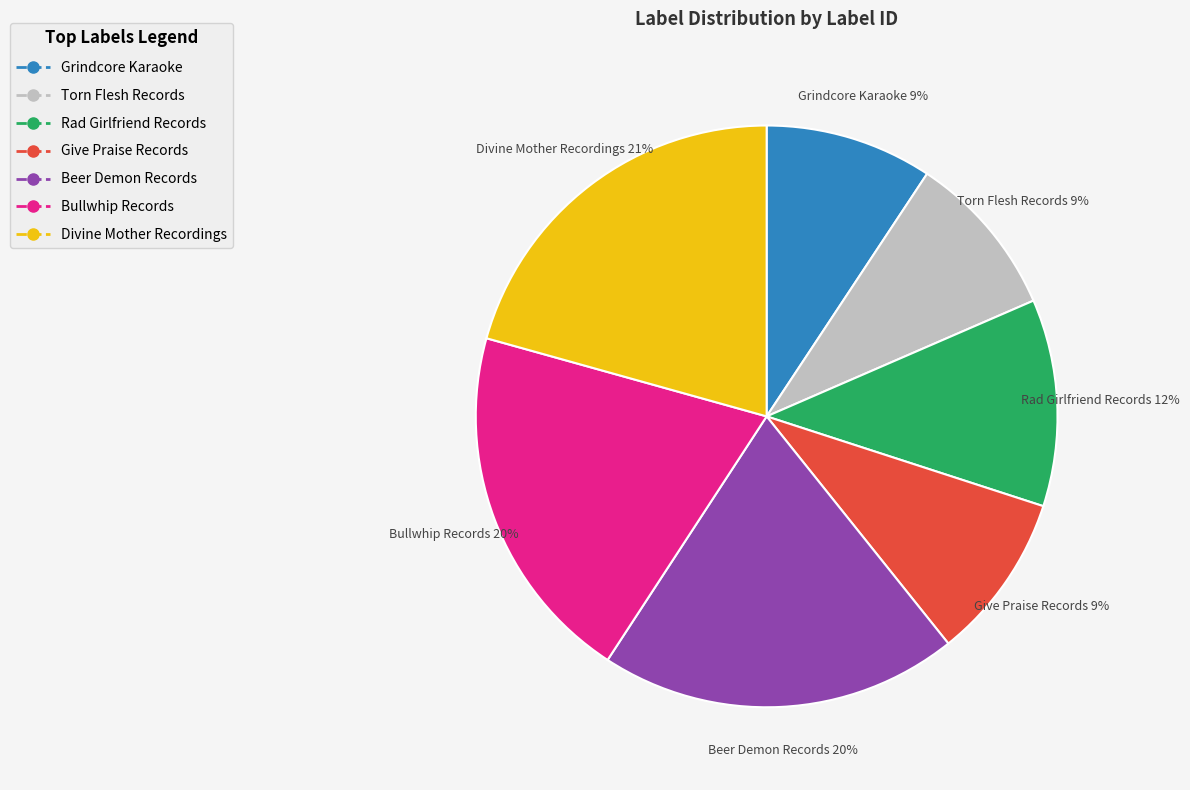

Which slice is the largest?

Divine Mother Recordings